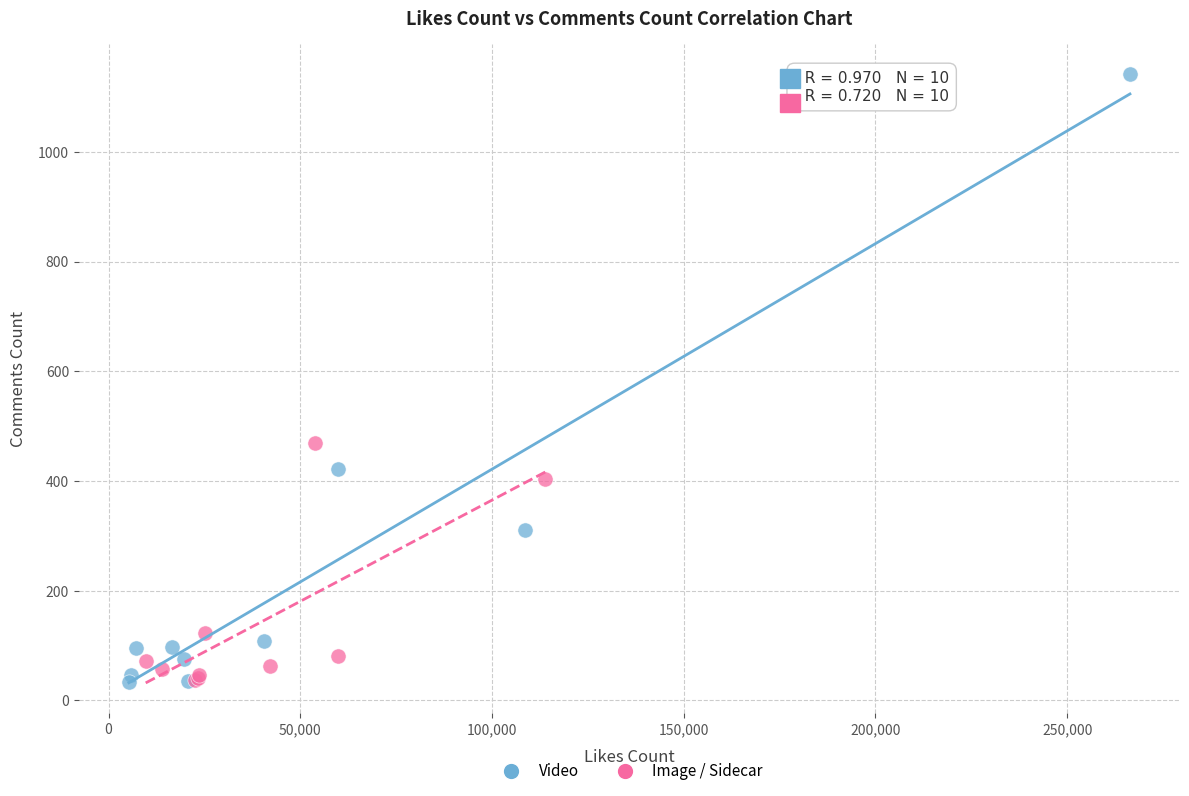

Which series has the largest Y range (max minus min)?

Video